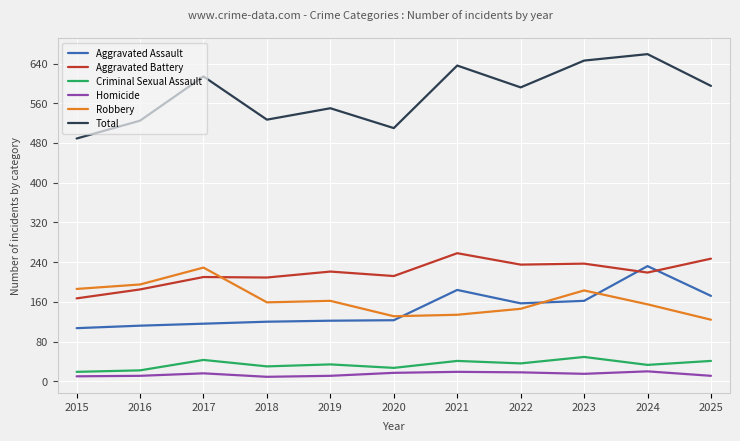

Which series changed the most between 2020 and 2024?

Total